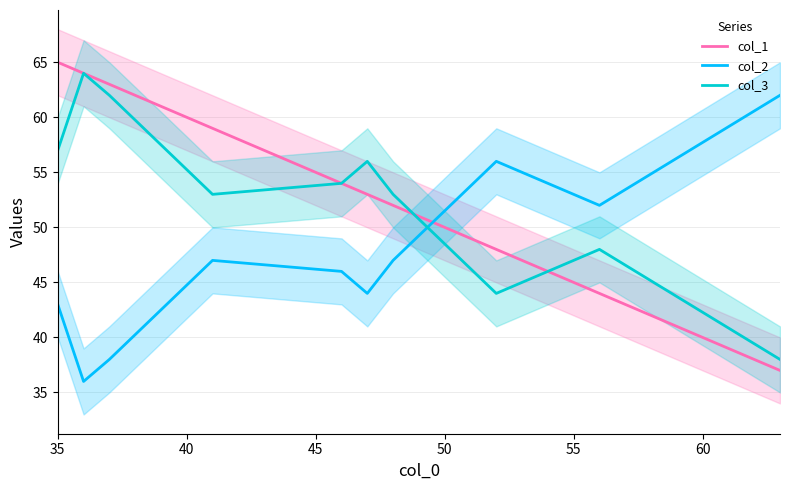

What is the maximum value for col_3?

64